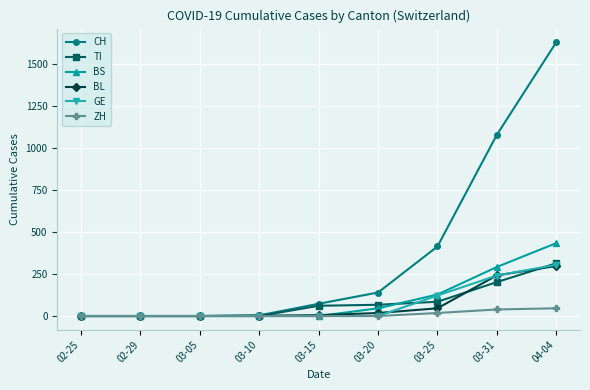

The value of CH at 02-25 is 0. True or false?

True